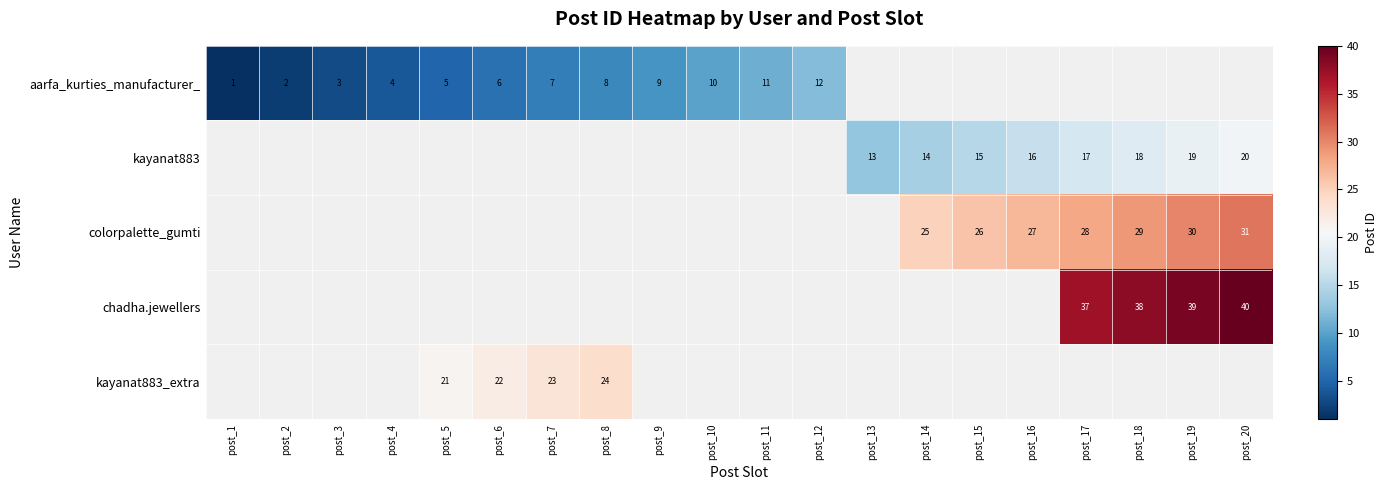

The value of aarfa_kurties_manufacturer_ at post_10 is 10. True or false?

True